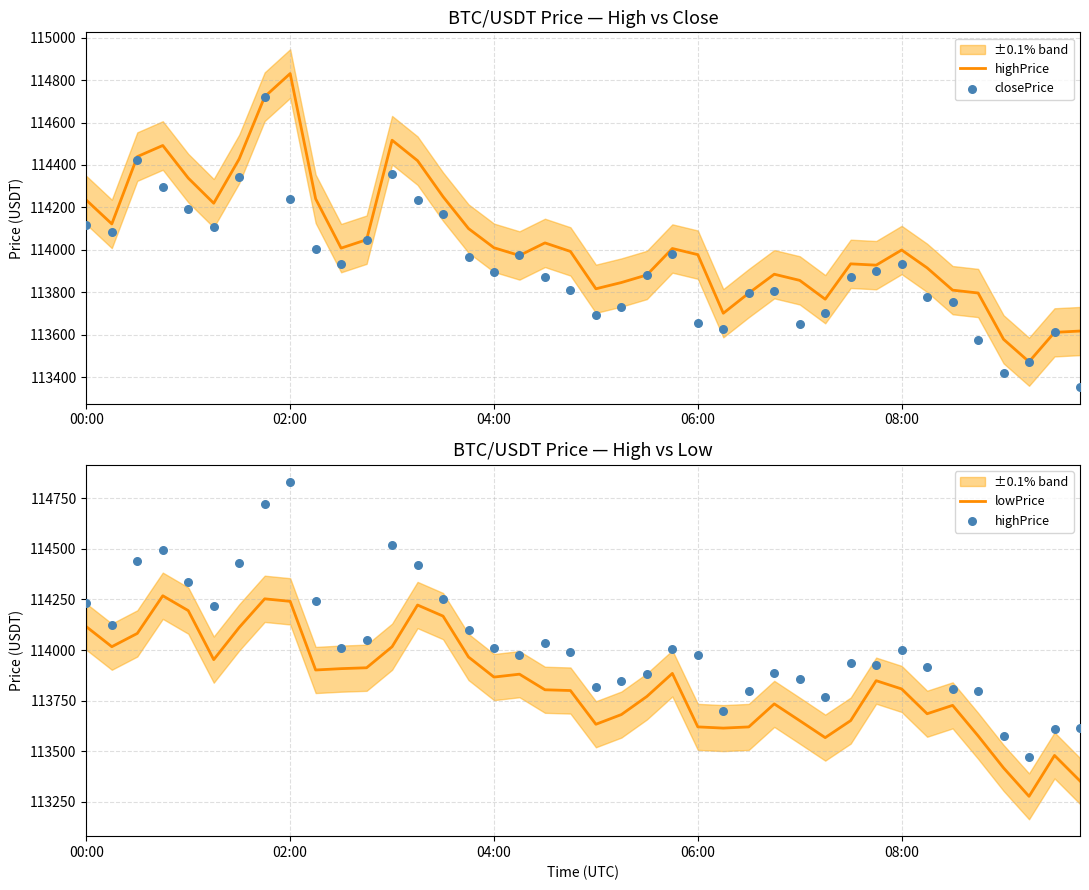

Which series contains the highest Y value?

highPrice